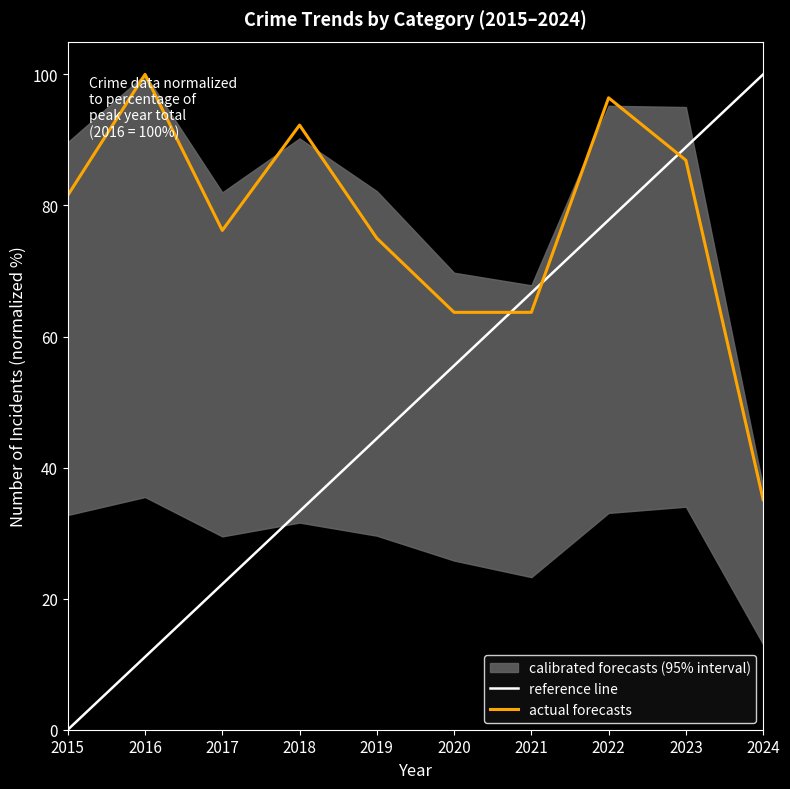

Which series has the largest range (max minus min)?

reference line